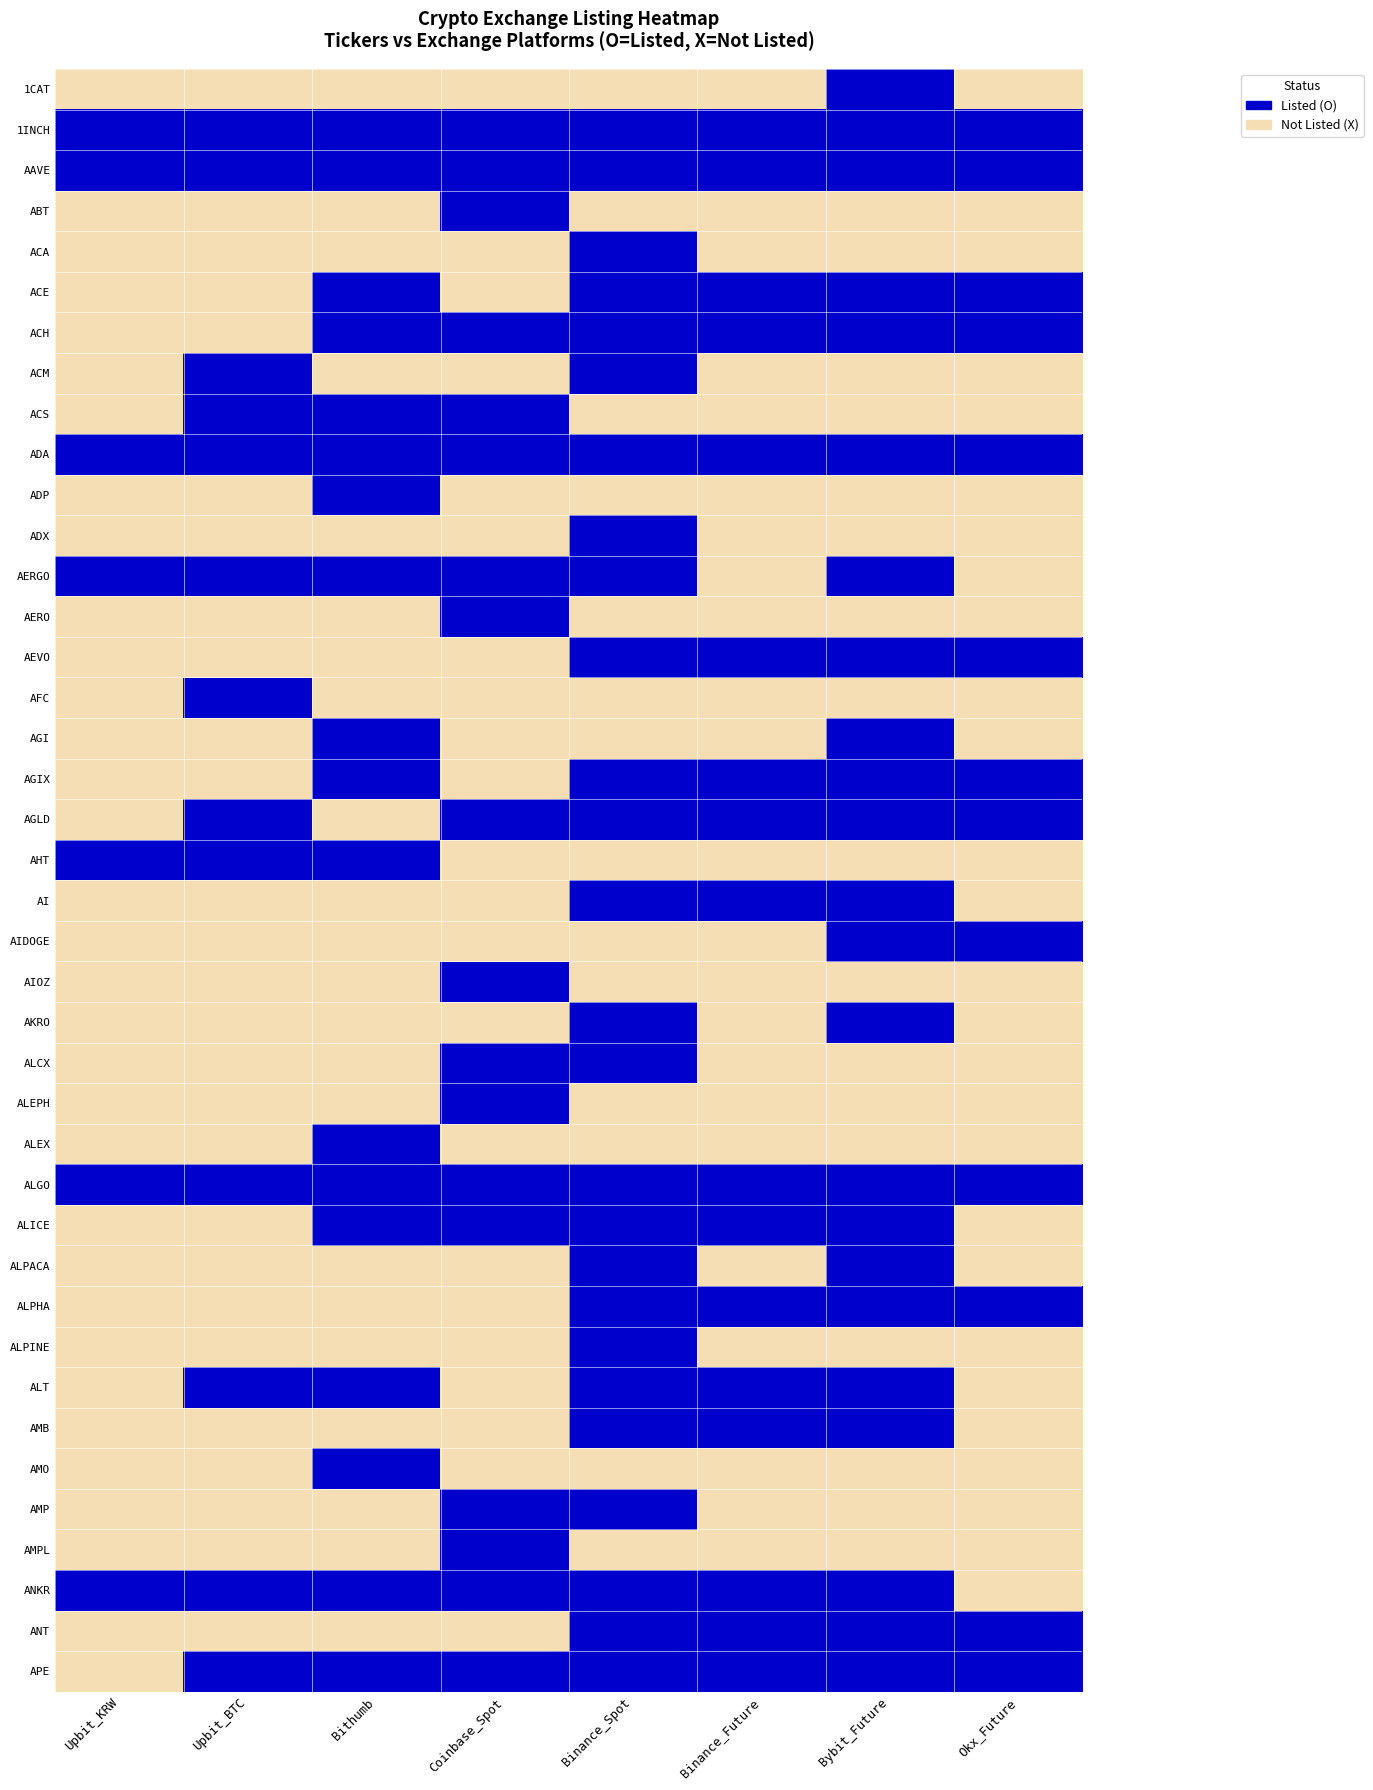

How many distinct data groups are displayed?

40